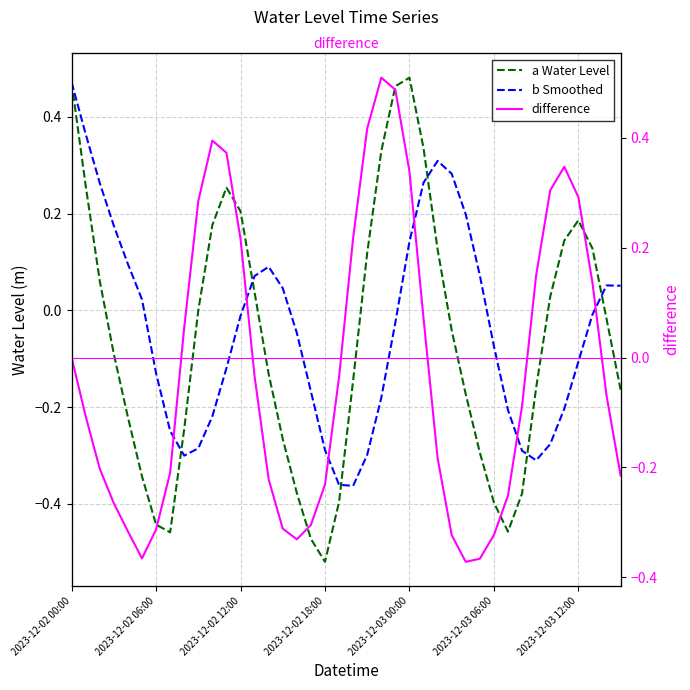

At which category does difference reach its first local peak?

10